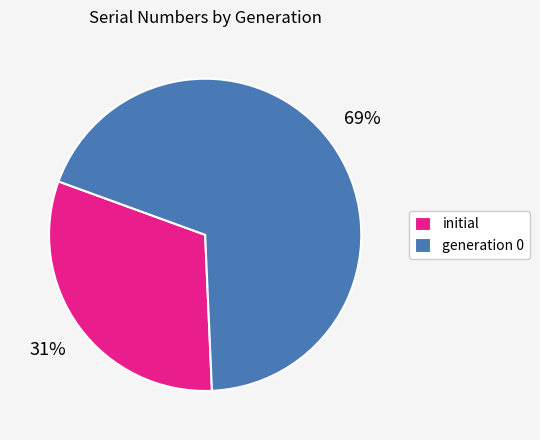

What is the ratio of the value at generation 0 to the value at initial?

2.2